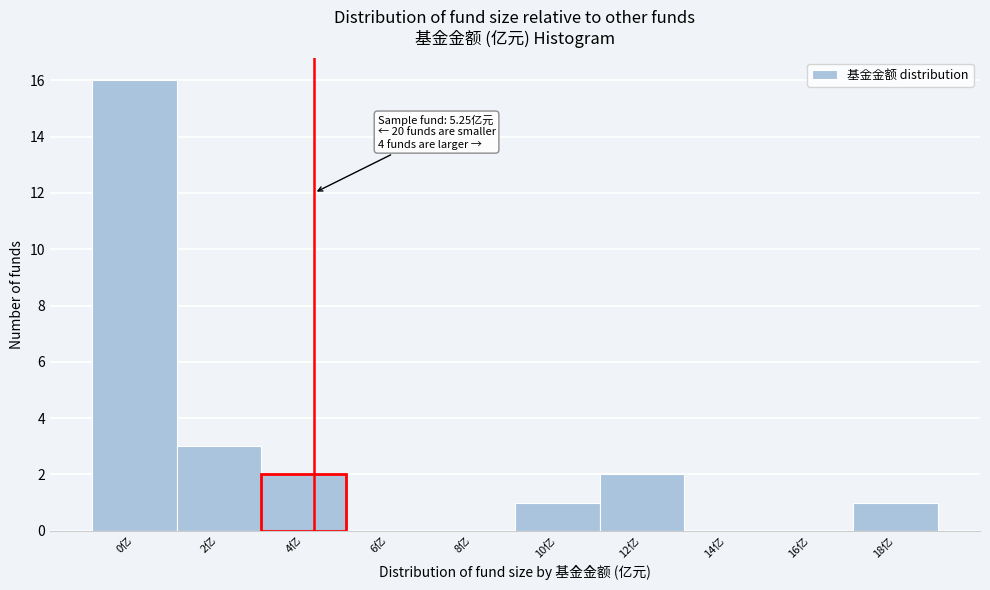

Reading right to left, transcribe all the data shown in this chart.

18亿=1	16亿=0	14亿=0	12亿=2	10亿=1	8亿=0	6亿=0	4亿=2	2亿=3	0亿=16